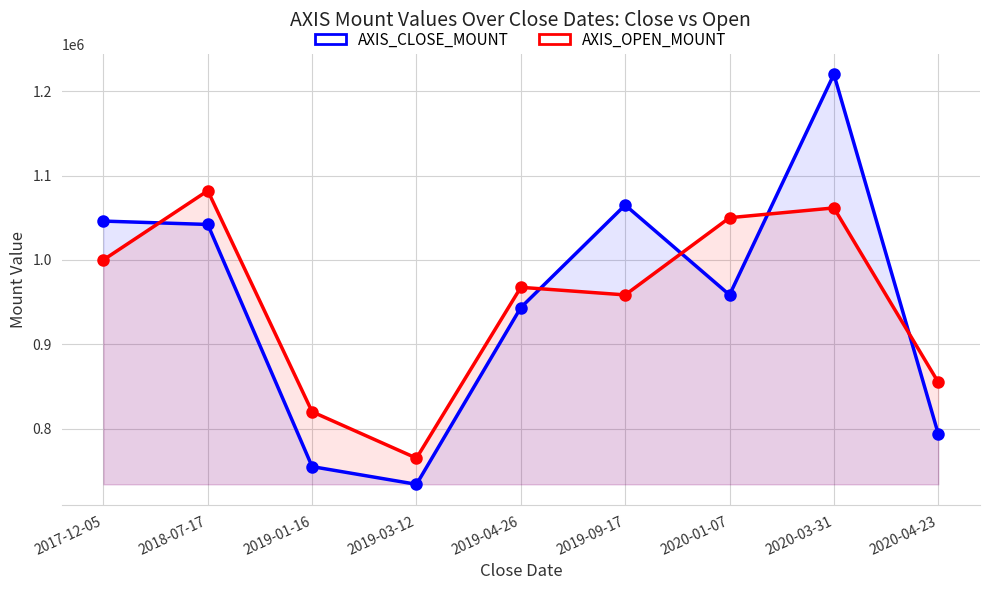

How many values in the AXIS_OPEN_MOUNT series exceed 967500?

4